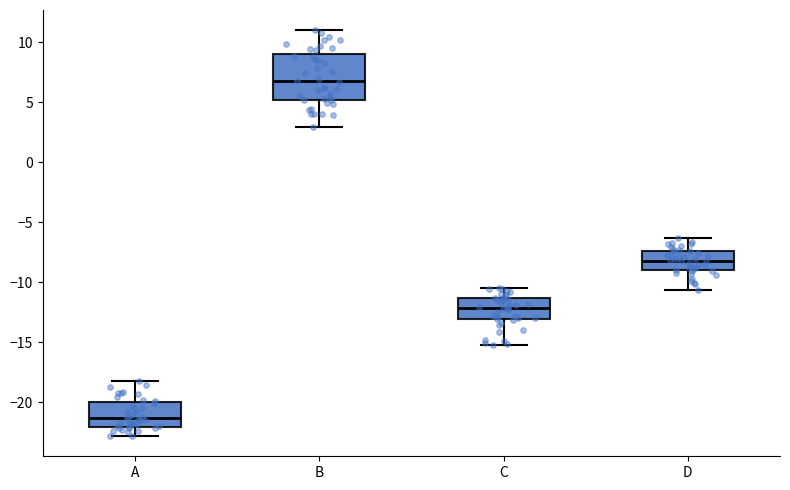

Reading left to right, read every box against the y-axis: the position of its median line, the range the box covers, and the ends of its whiskers. The values are not printed on the chart, so give them approximately, as read against the axis.

A: median -21.5, box -22.0 to -20.0, whiskers -23.0 to -18.0
B: median 6.5, box 5.0 to 9.0, whiskers 3.0 to 11.0
C: median -12.0, box -13.0 to -11.5, whiskers -15.0 to -10.5
D: median -8.0, box -9.0 to -7.5, whiskers -10.5 to -6.5